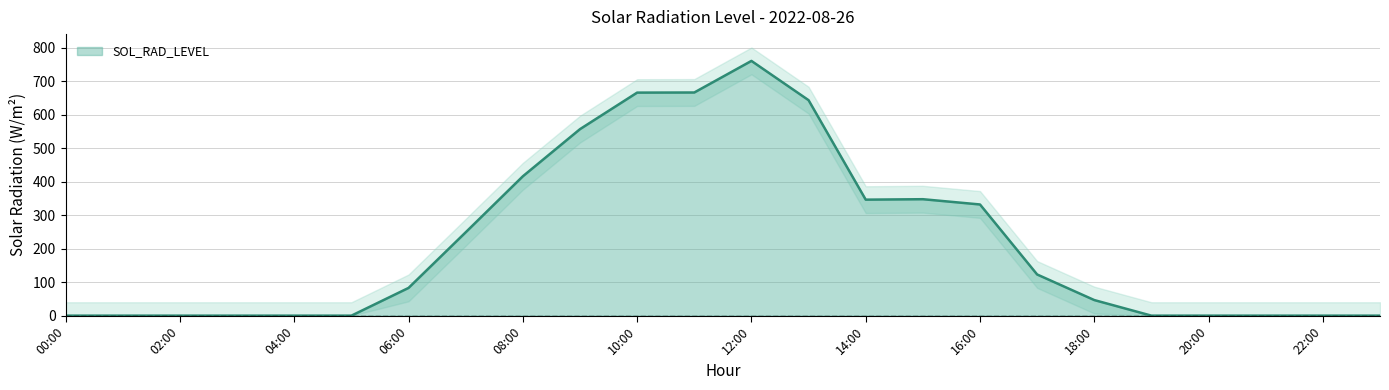

True or false: the data has more than 0 interior local peaks.

True